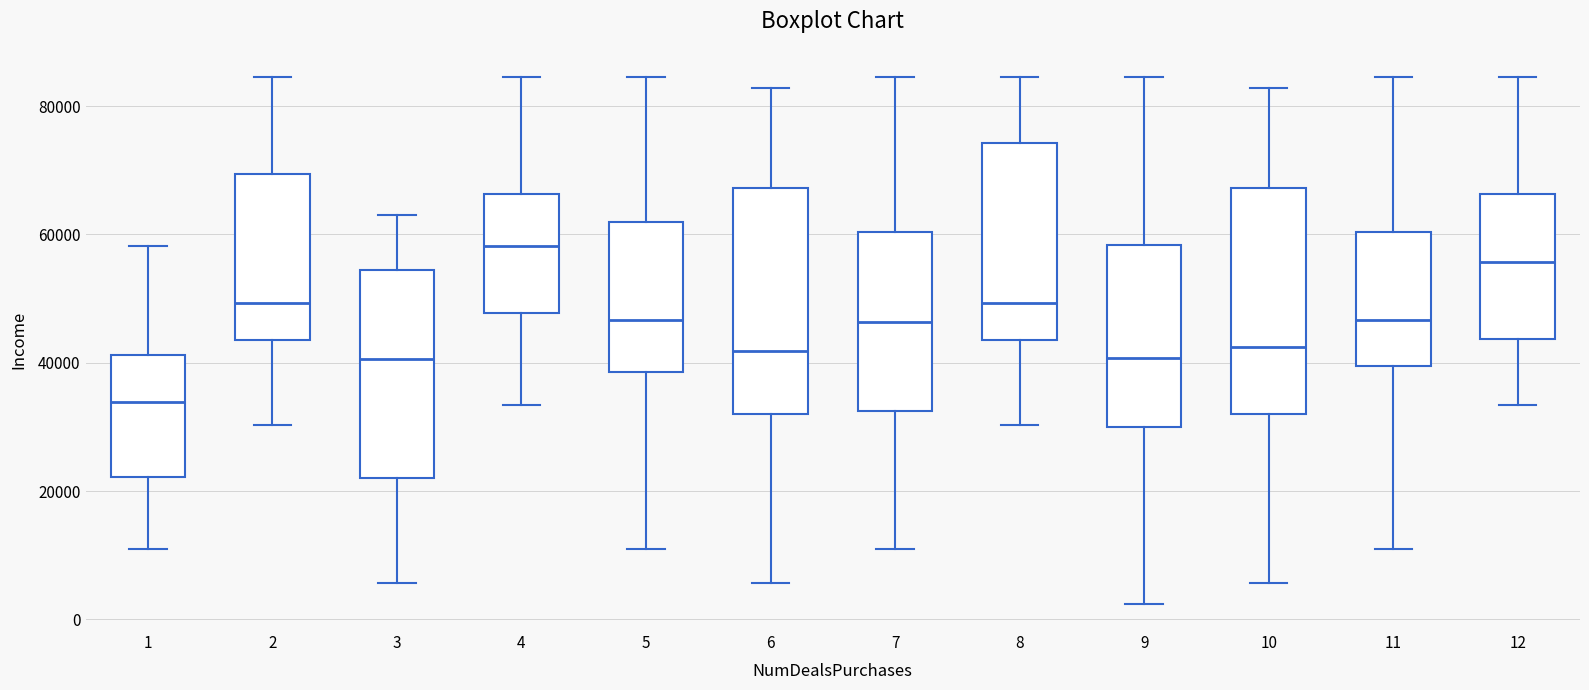

Which box's median line is the highest?

4